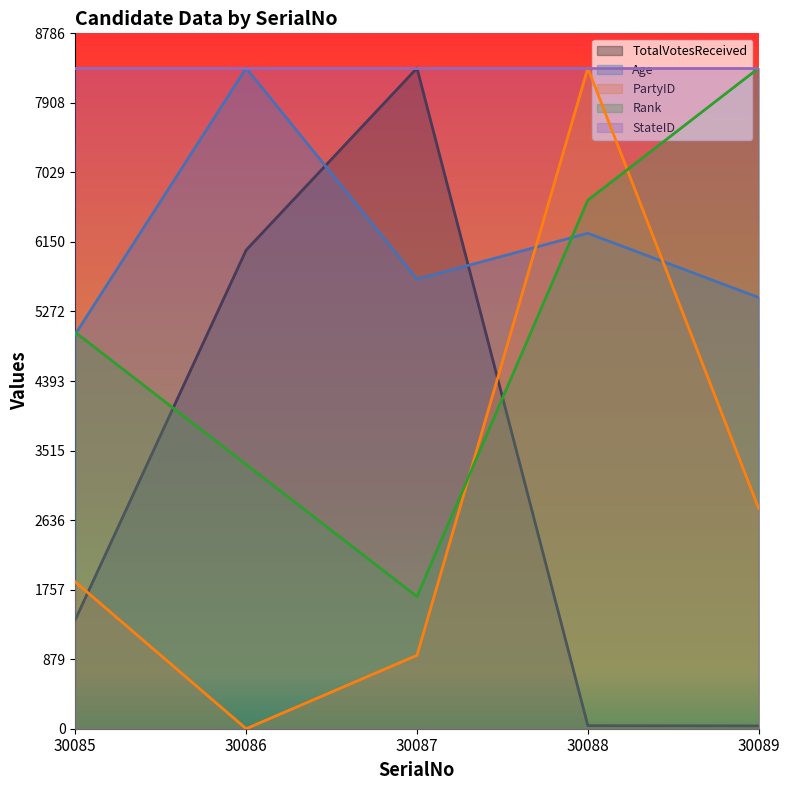

How many categories are shown in the chart?

5